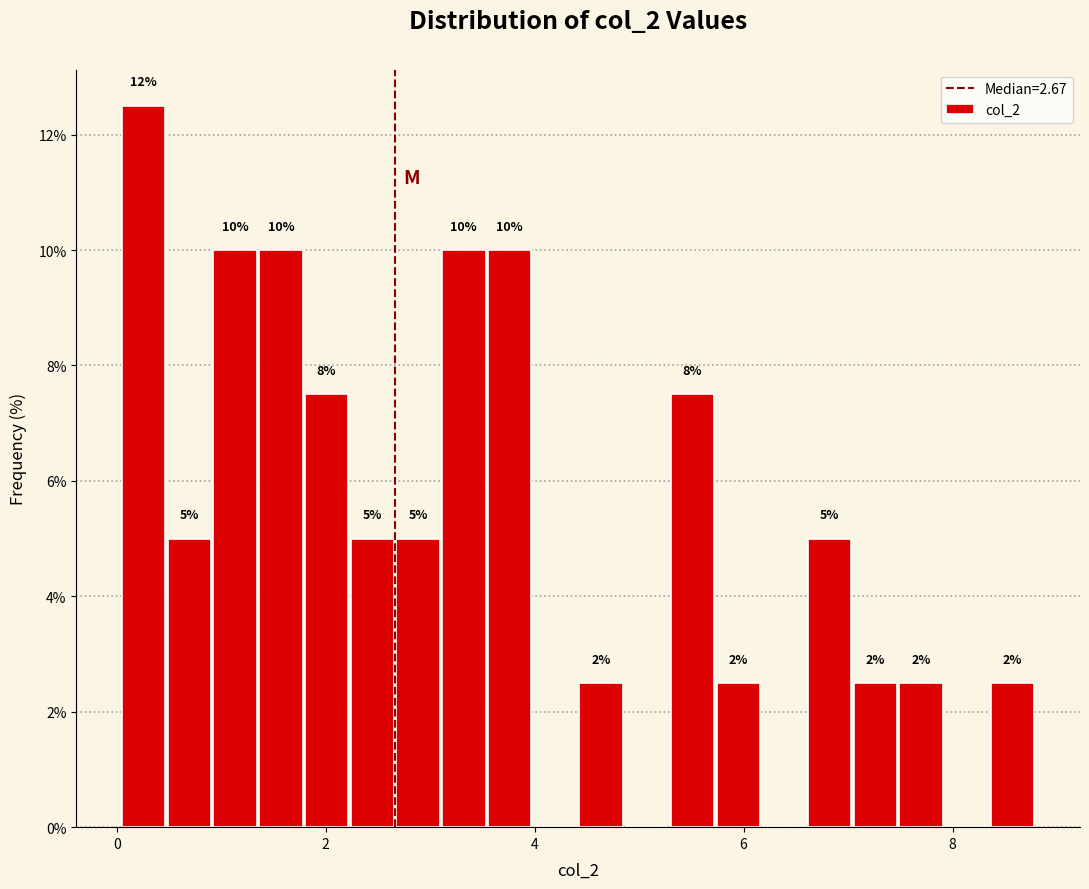

Read against the x-axis, roughly where is the centre of the tallest bar?

0.2